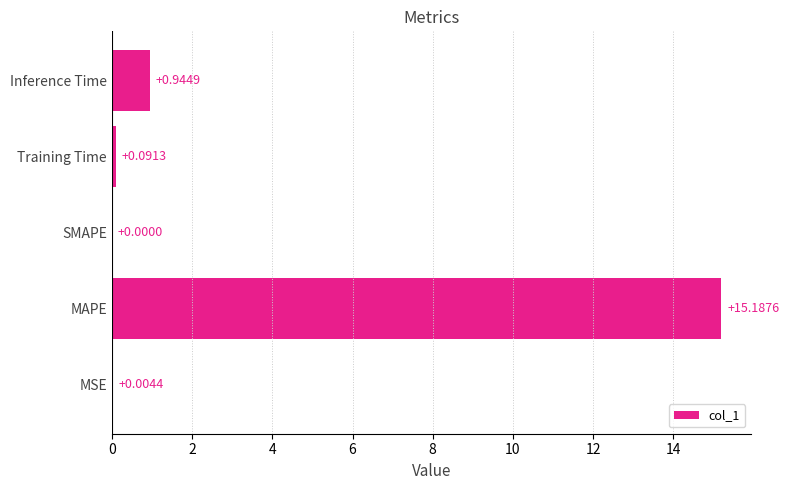

What is the sum of all values?

16.2